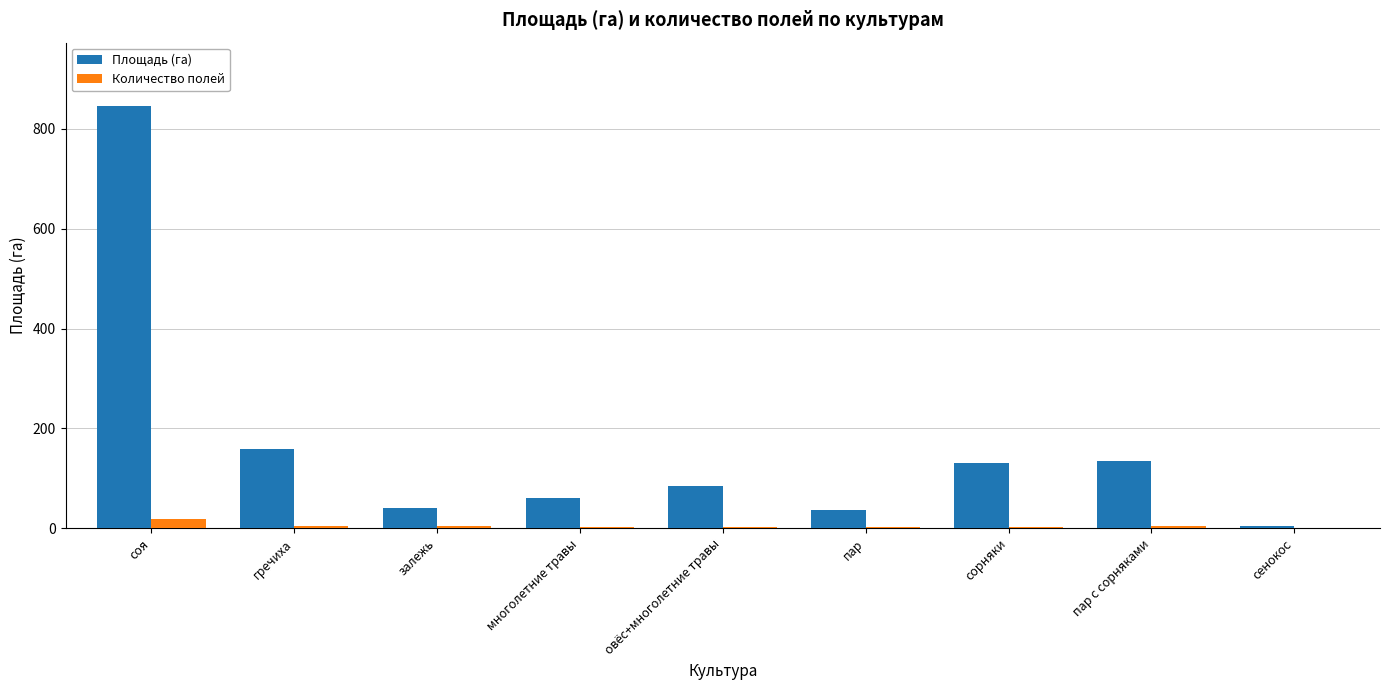

How many data points does each series have?

9